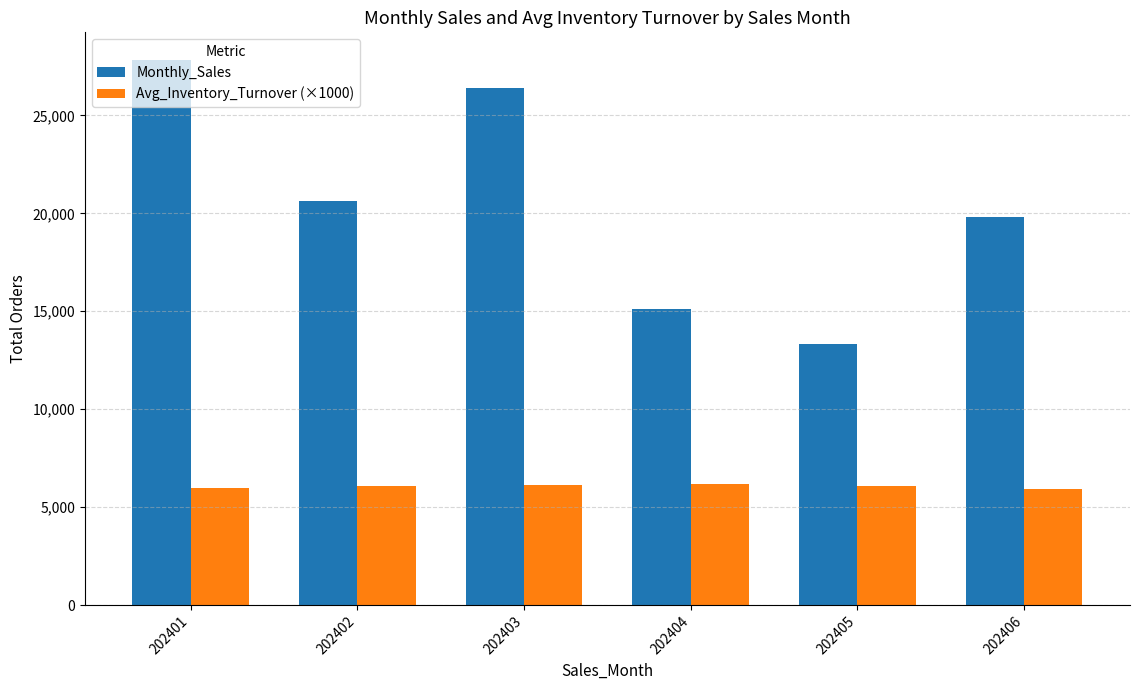

What is the approximate value of Monthly_Sales at 202402?

20629.0